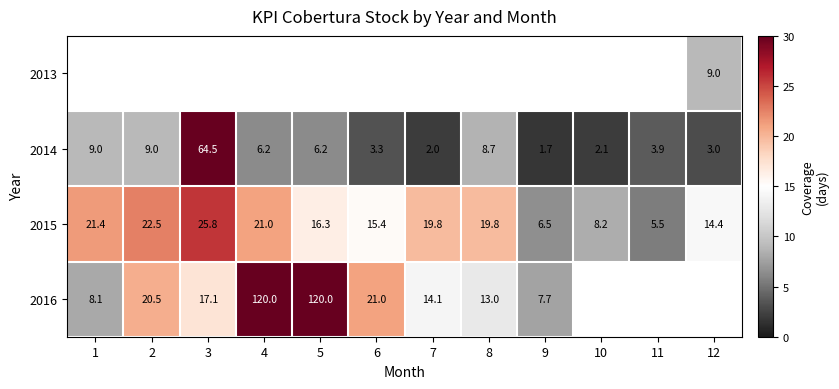

What value does the 2015 series have at 5?

16.3